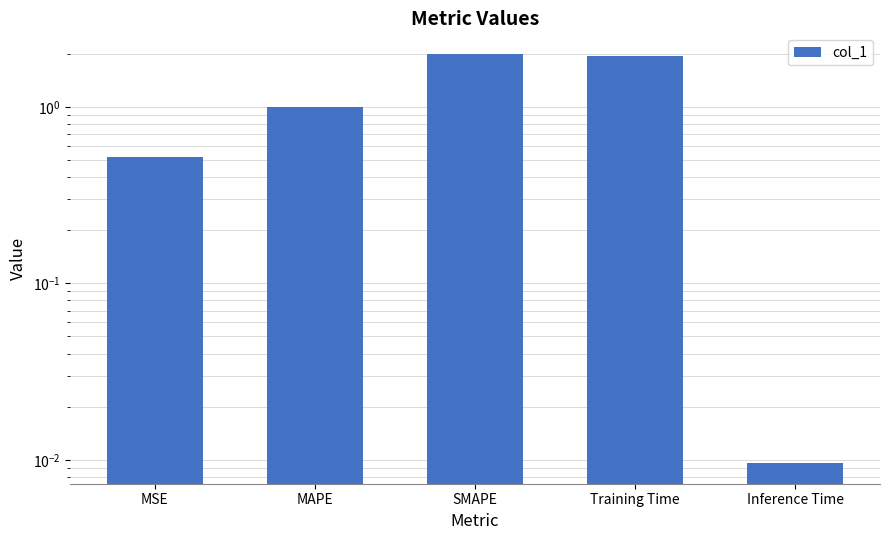

What is the value of the 4th bar from the left?

1.9